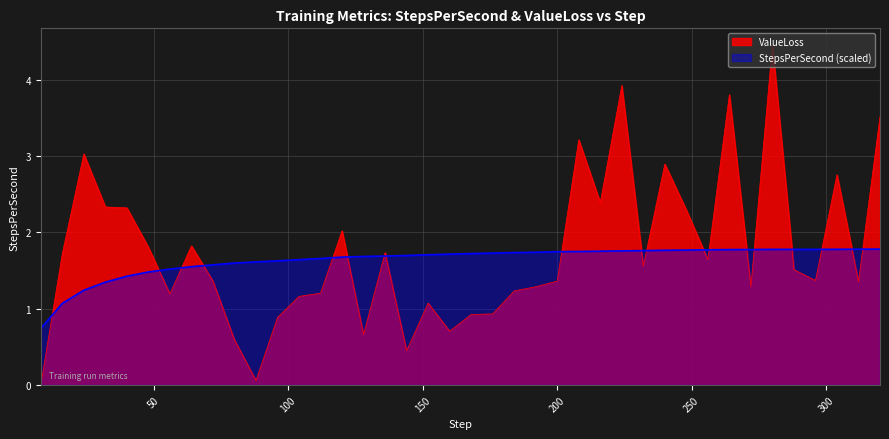

In ValueLoss, how many points are higher than both neighbors (excluding endpoints)?

11